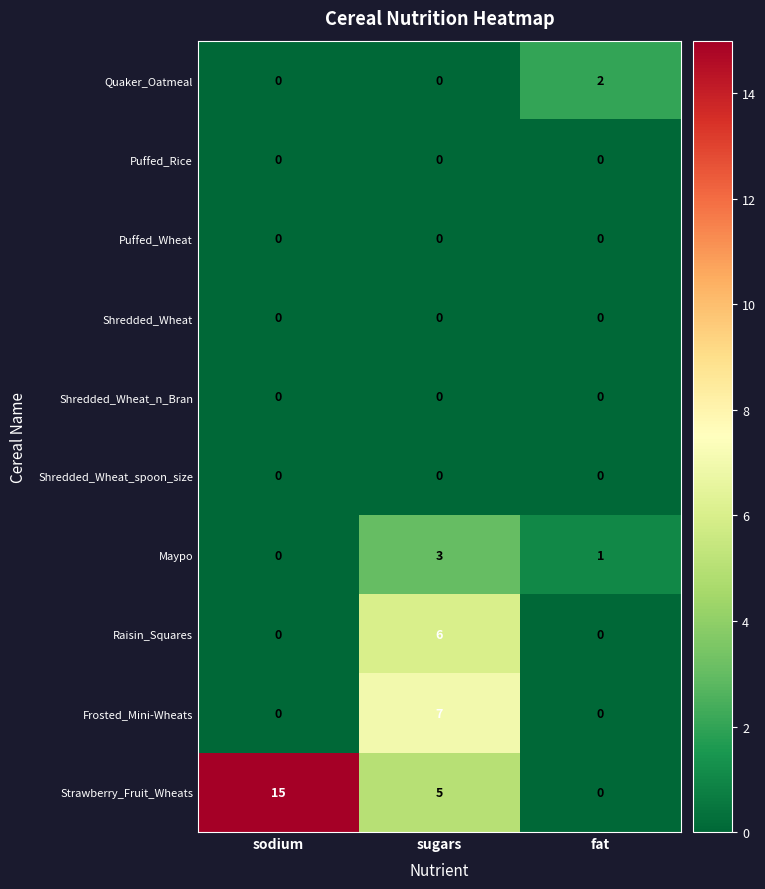

Is the value of Frosted_Mini-Wheats at sugars greater than the value of Shredded_Wheat_n_Bran at sodium?

Yes